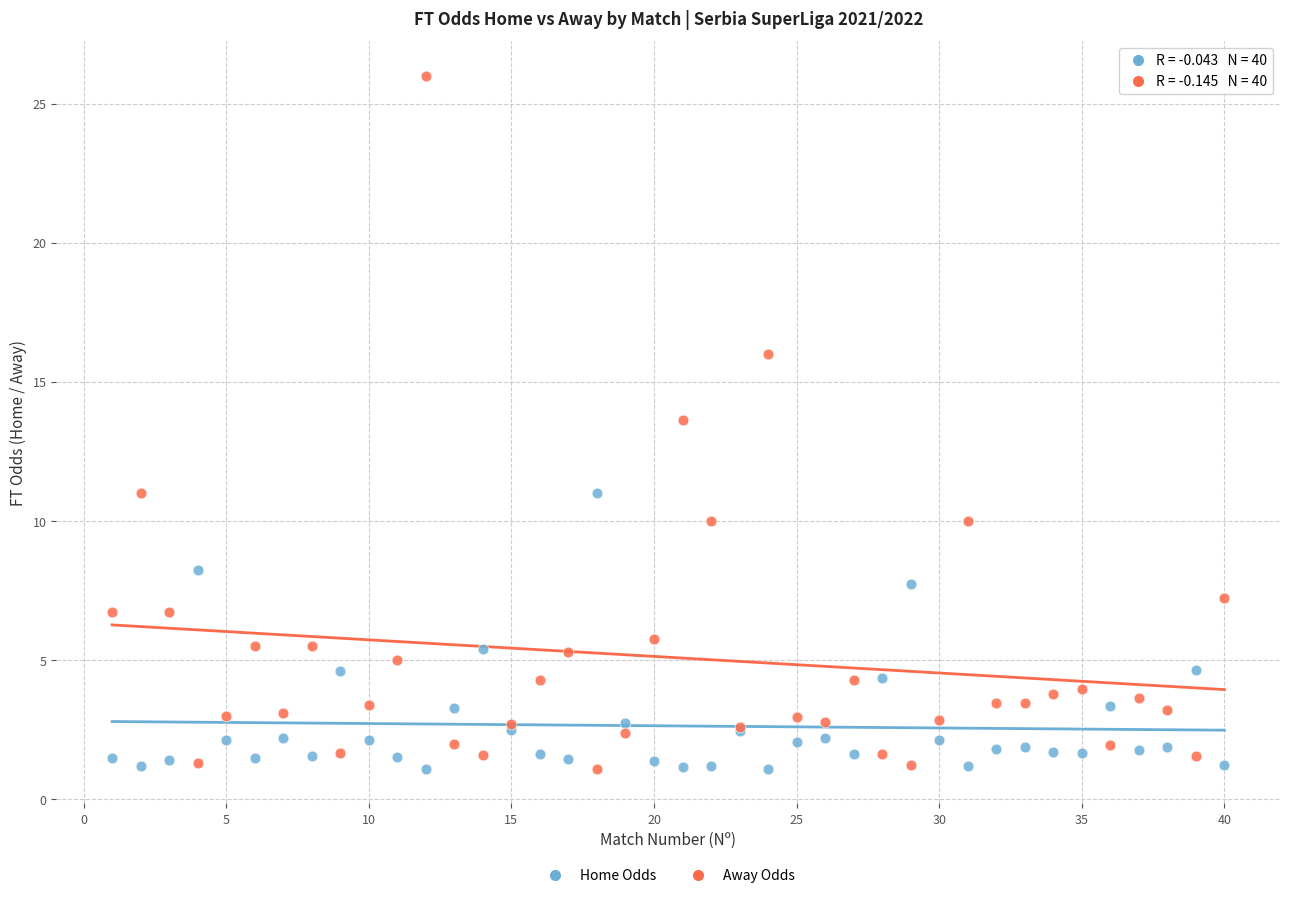

Which series has the widest spread of Y values?

Away Odds